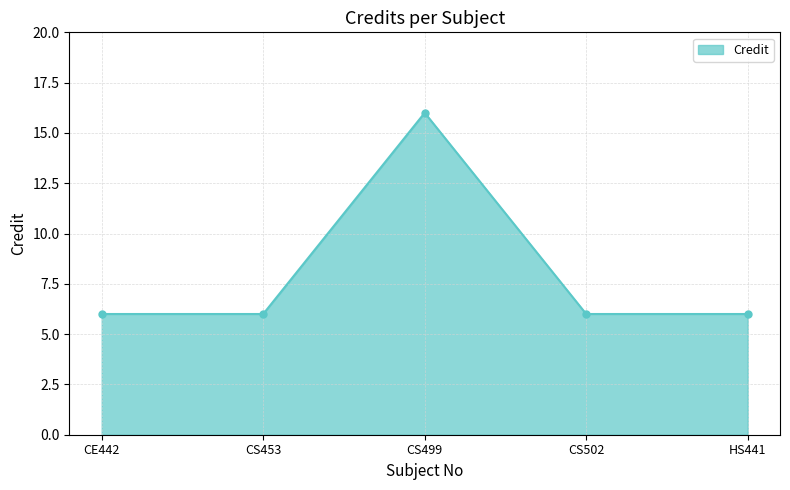

What is the approximate value at CS453?

6